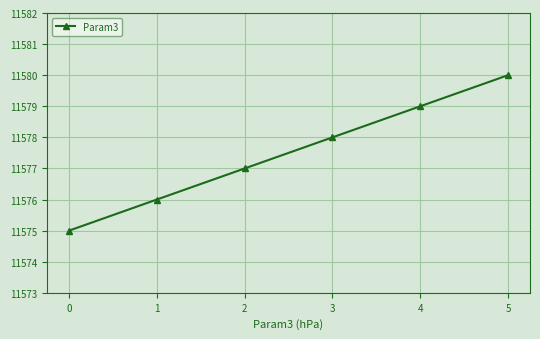

Between 4 and 3, which is larger?

4